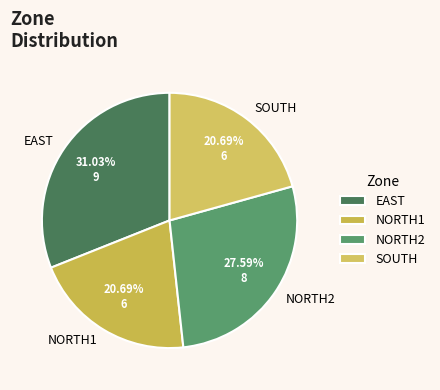

Approximately how many times larger is the value at EAST compared to SOUTH?

1.5